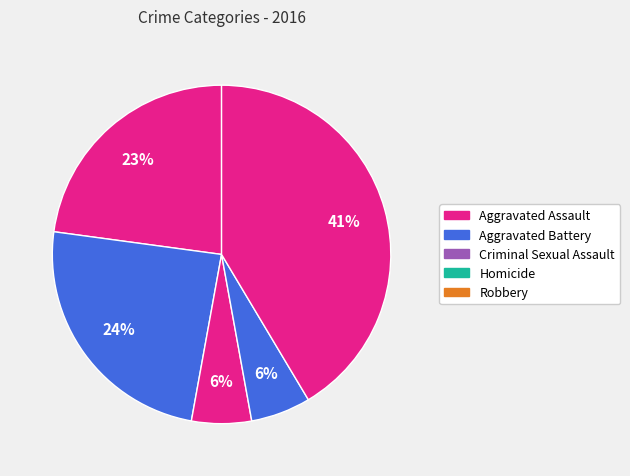

What is the smallest slice in the pie chart?

Criminal Sexual Assault